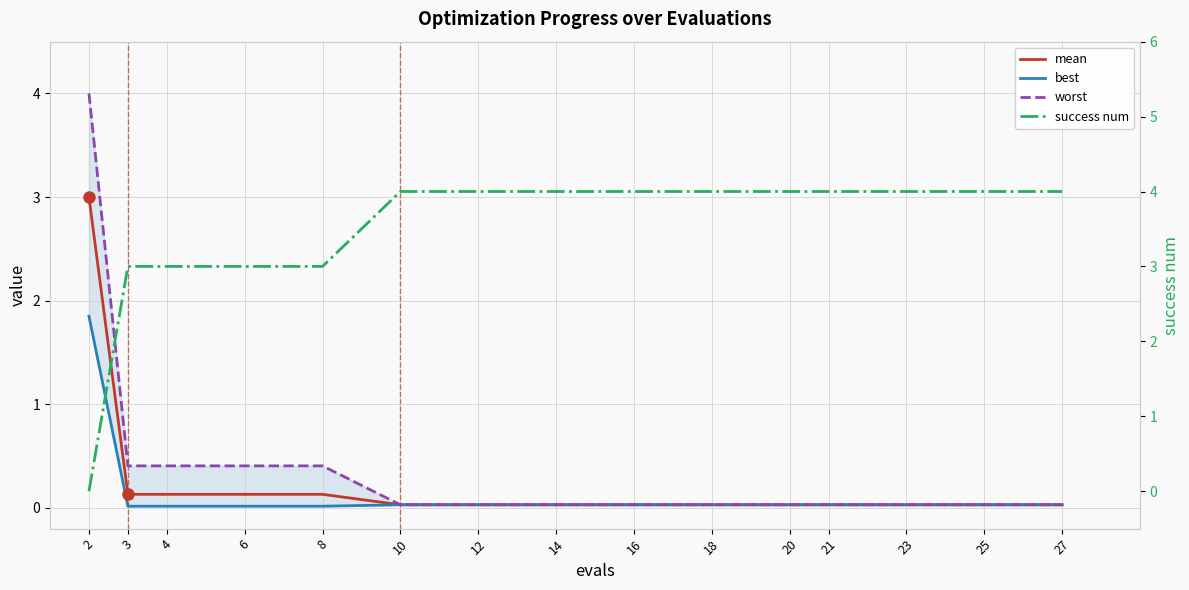

What is the sum of the best values at 16 and 25?

0.1